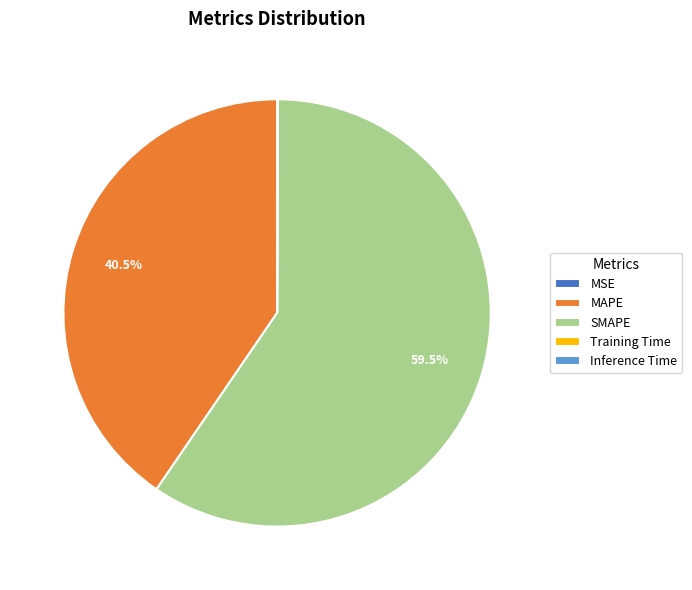

Do MAPE and SMAPE together represent more than half of the pie?

Yes